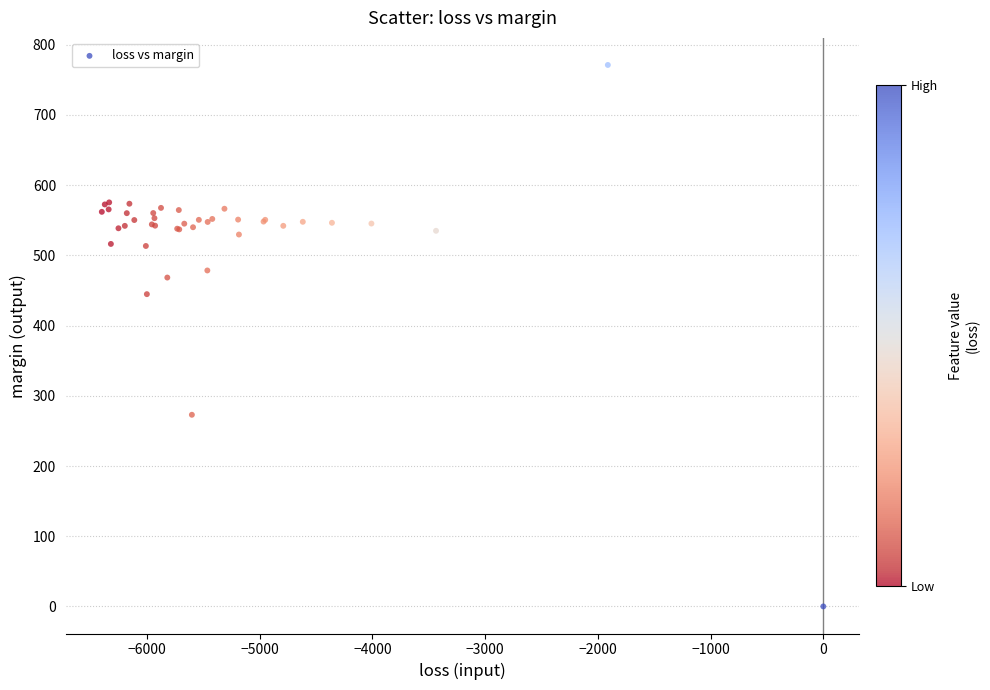

What Y value in the scatter plot is closest to 385?

444.8